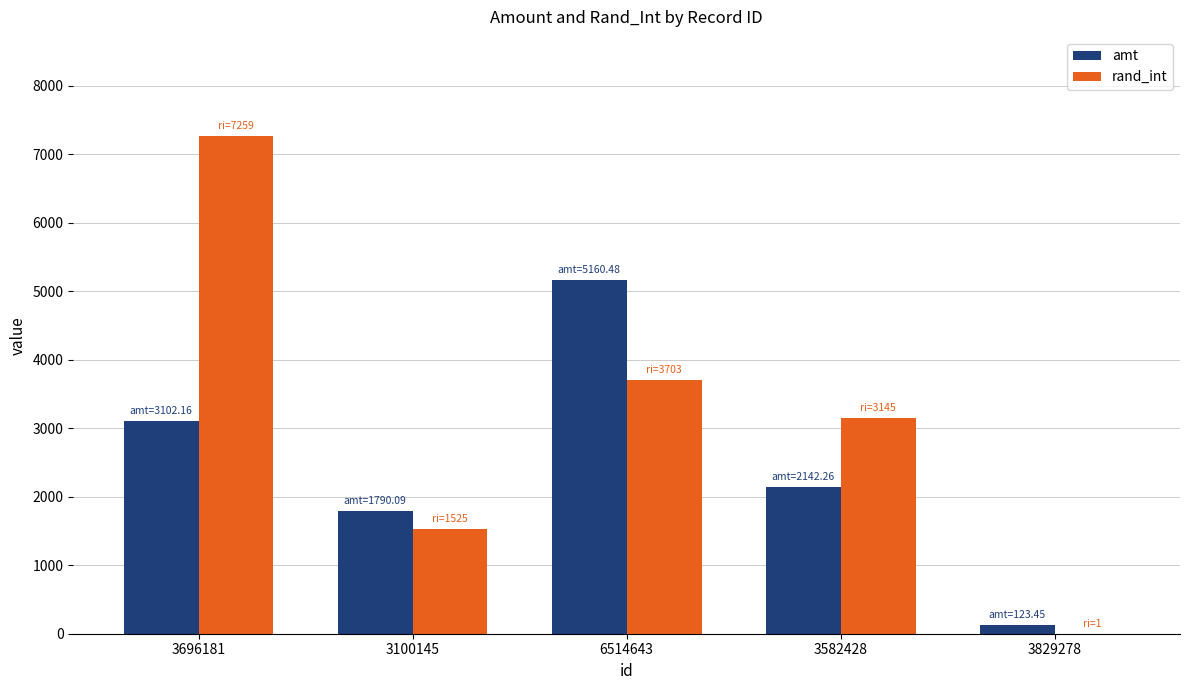

What is the sum of all rand_int values?

15633.0